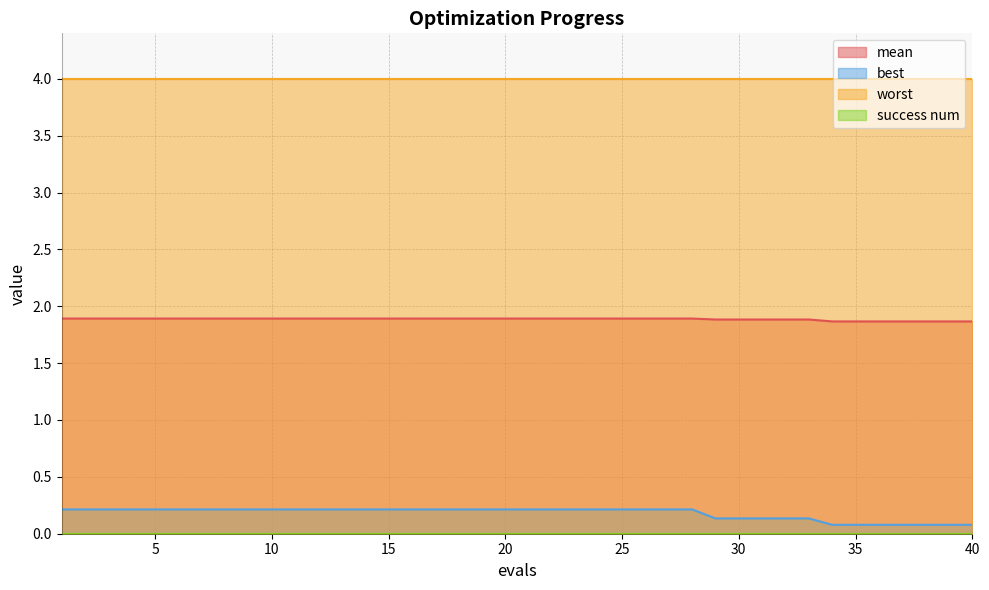

What value does the mean series have at 13?

1.9